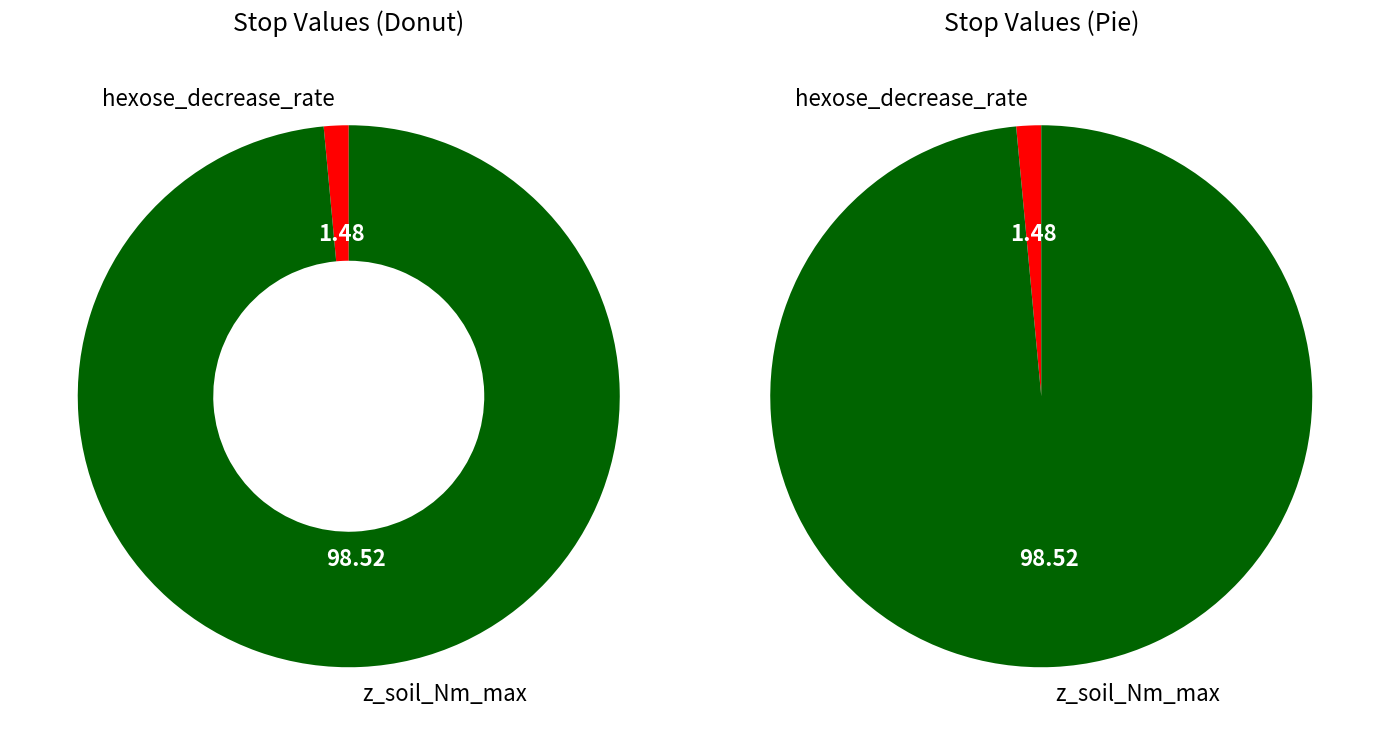

To the nearest percent, what portion does hexose_decrease_rate represent?

1%